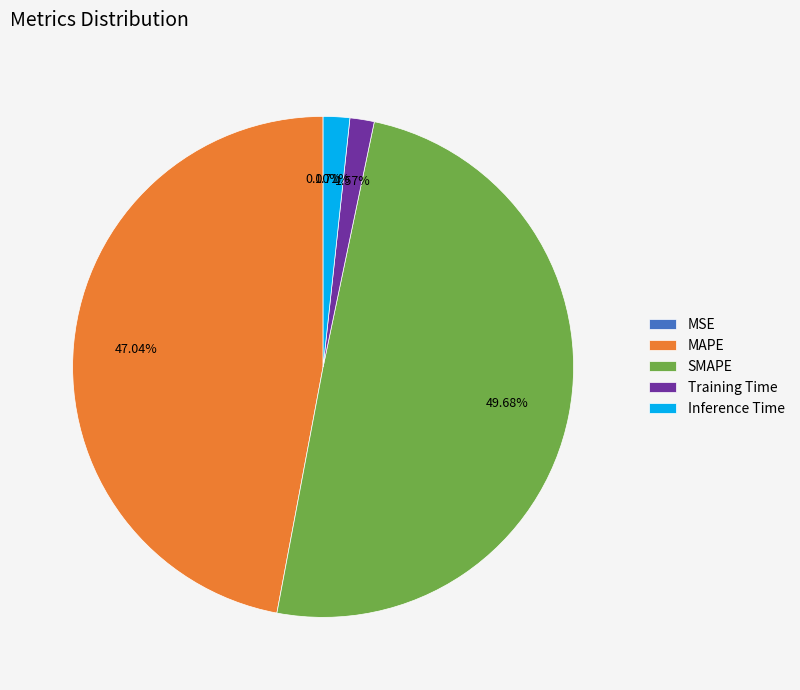

True or false: MAPE accounts for 47% of the total.

True